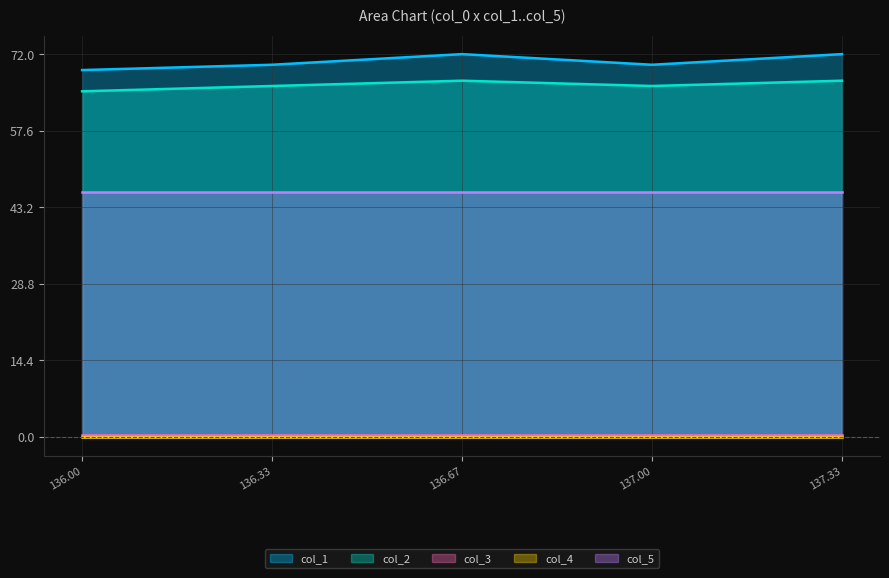

At which category does the chart reach its peak across all series?

136.66666666700002